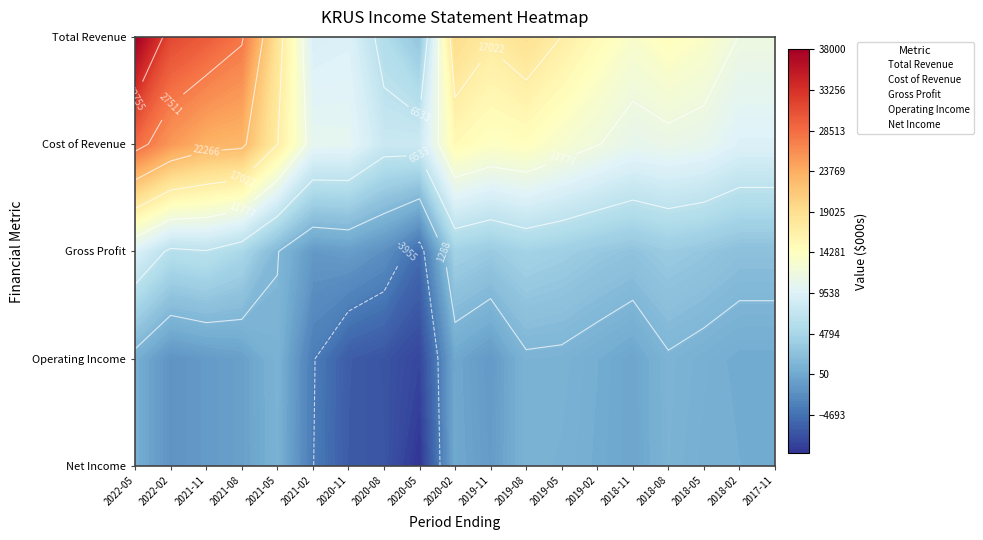

How many values in the Cost of Revenue series exceed 11900?

9